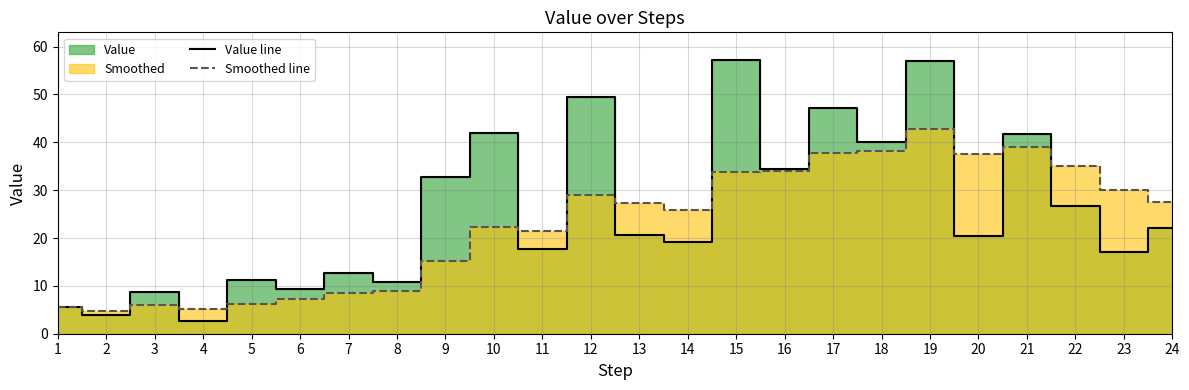

What is the difference between the highest and lowest values at 13?

6.8